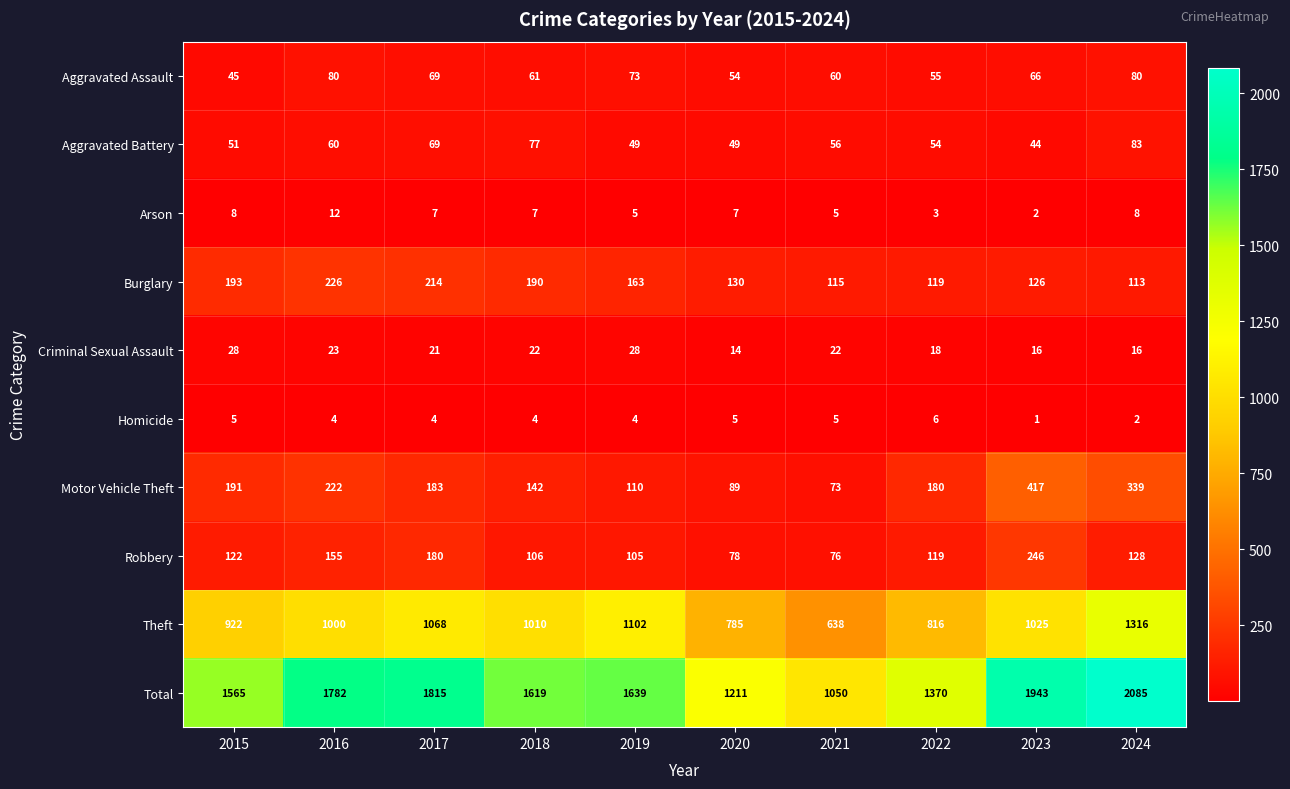

At which label does Aggravated Battery first exceed 56?

2016